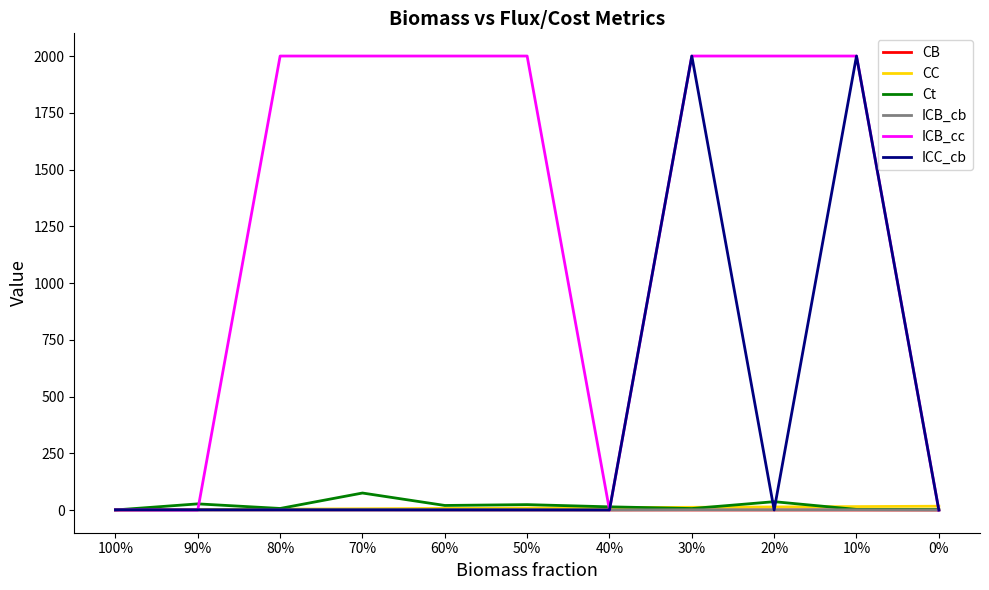

Which series has the largest total across all categories?

ICB_cc